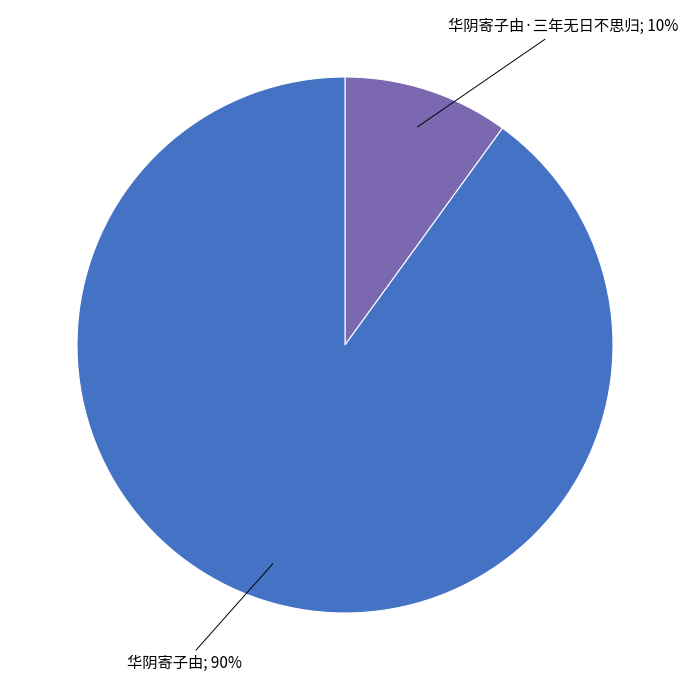

Does any single category account for the majority?

Yes